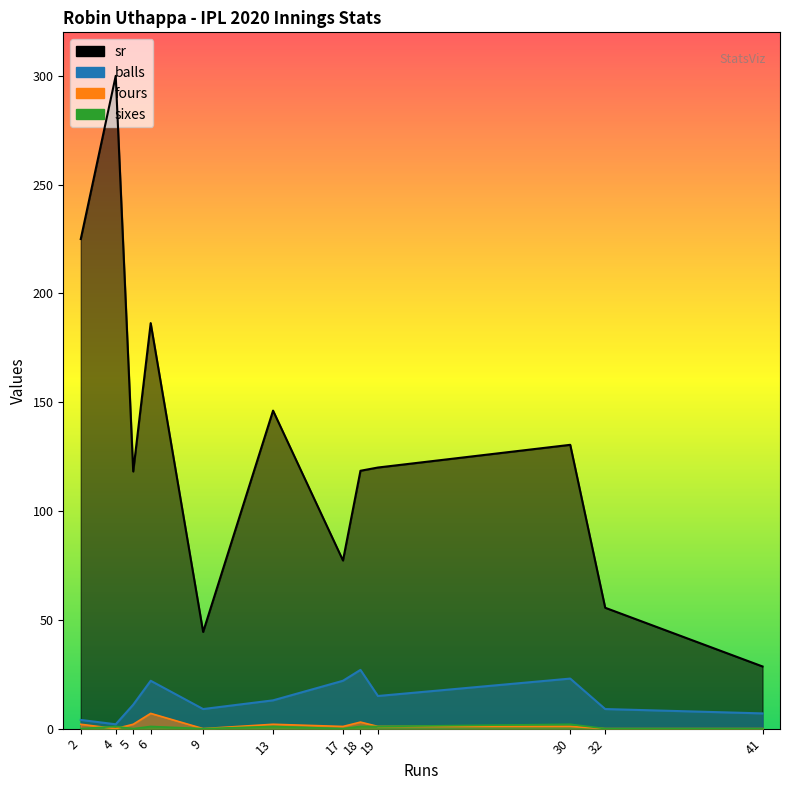

At which label does sr first exceed 120?

2